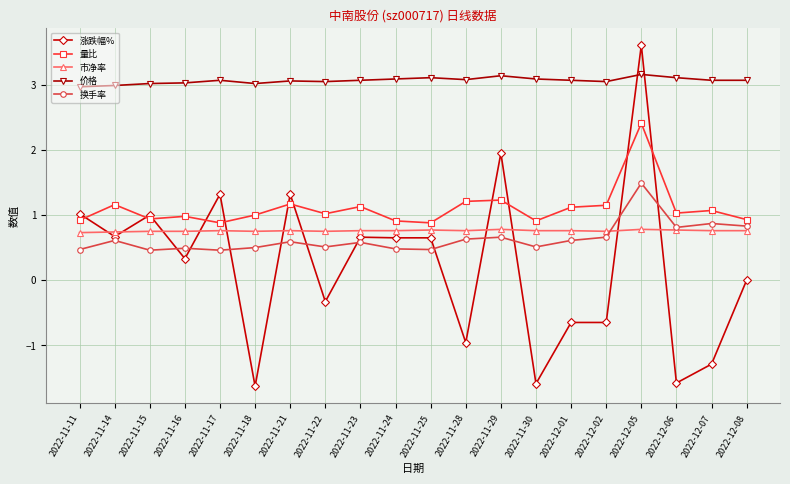

At which category is the sum across all series the highest?

2022-12-05